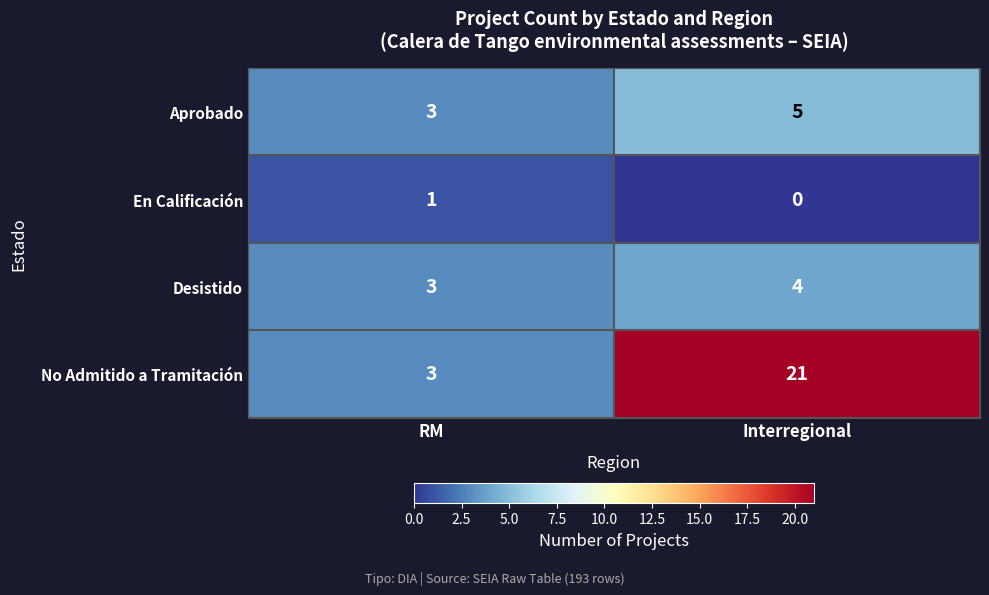

The Desistido series shows 5 at Interregional. True or false?

False